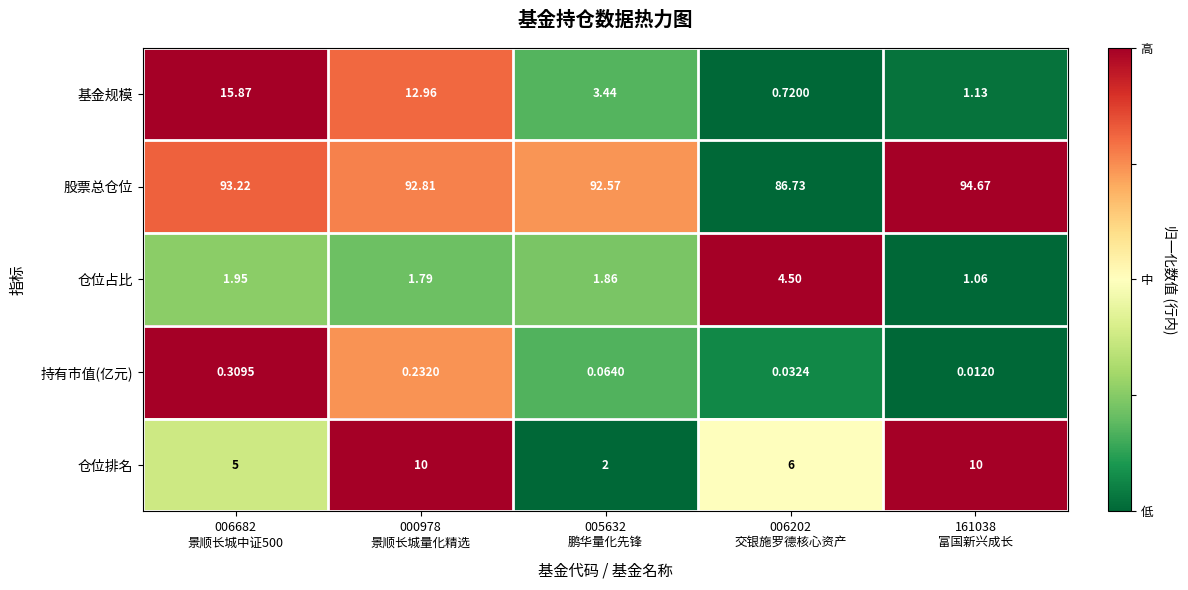

Rank the series by their maximum value, from highest to lowest.

股票总仓位, 基金规模, 仓位排名, 仓位占比, 持有市值(亿元)